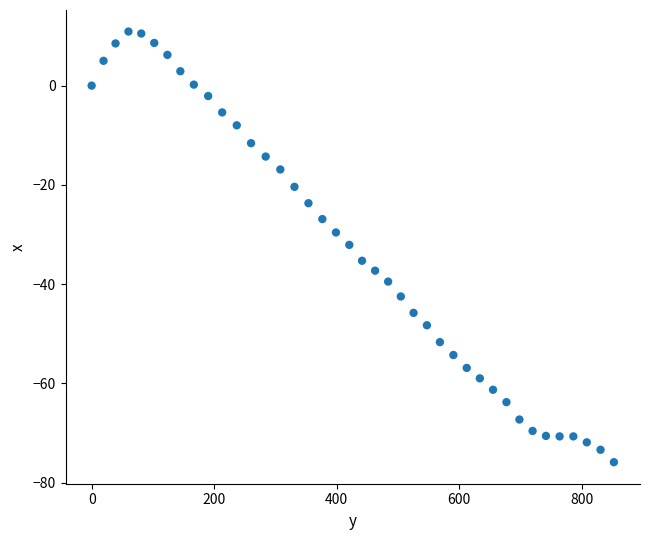

What is the range of X values (max minus min)?

852.5